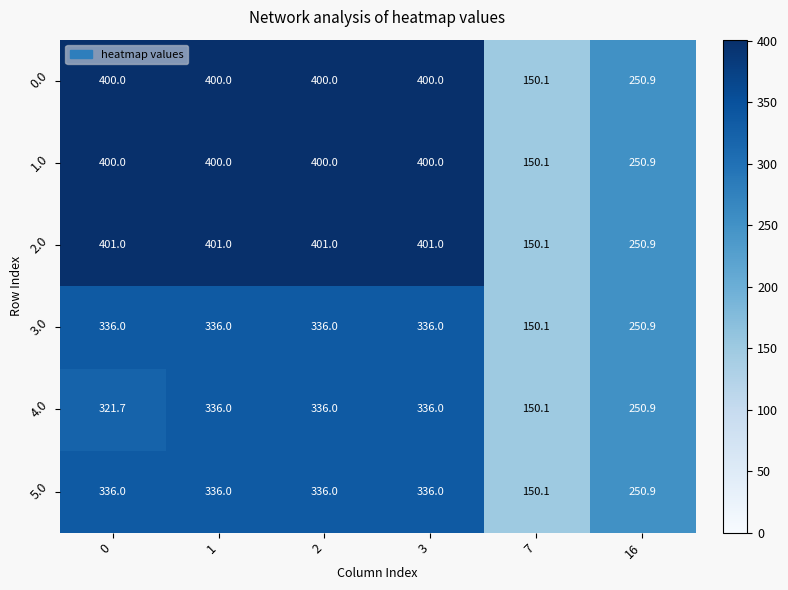

Which category has the lowest value in the 1.0 series?

7